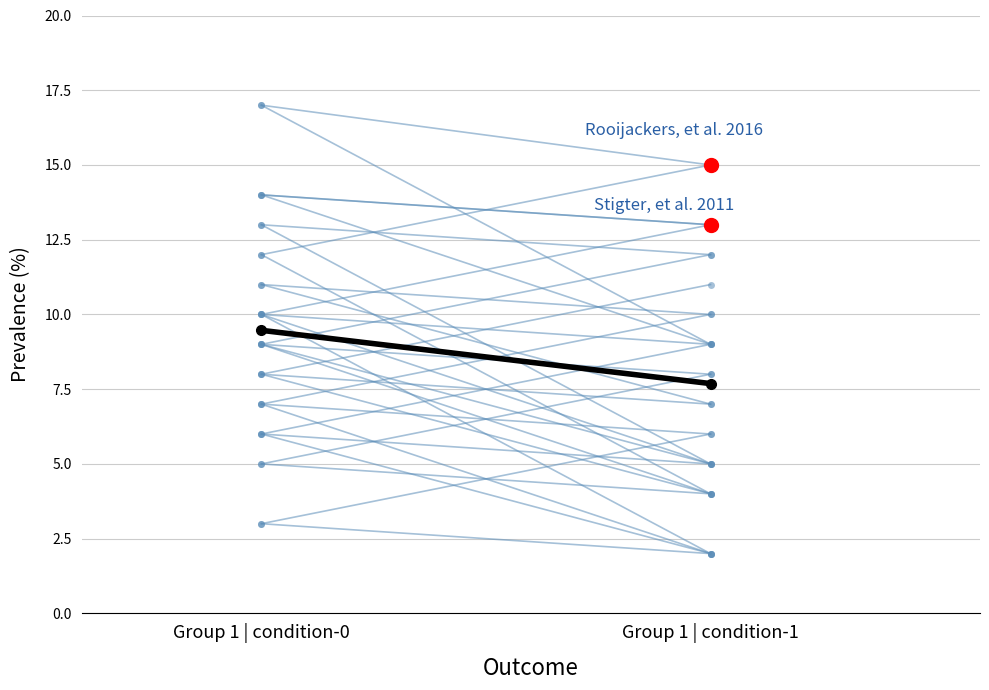

Where does the Mean series first go above 9?

Group 1 | condition-0